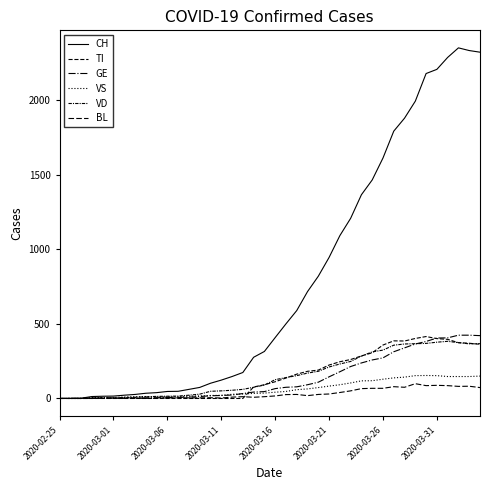

What is the label of the 4th point from the left?

2020-03-11